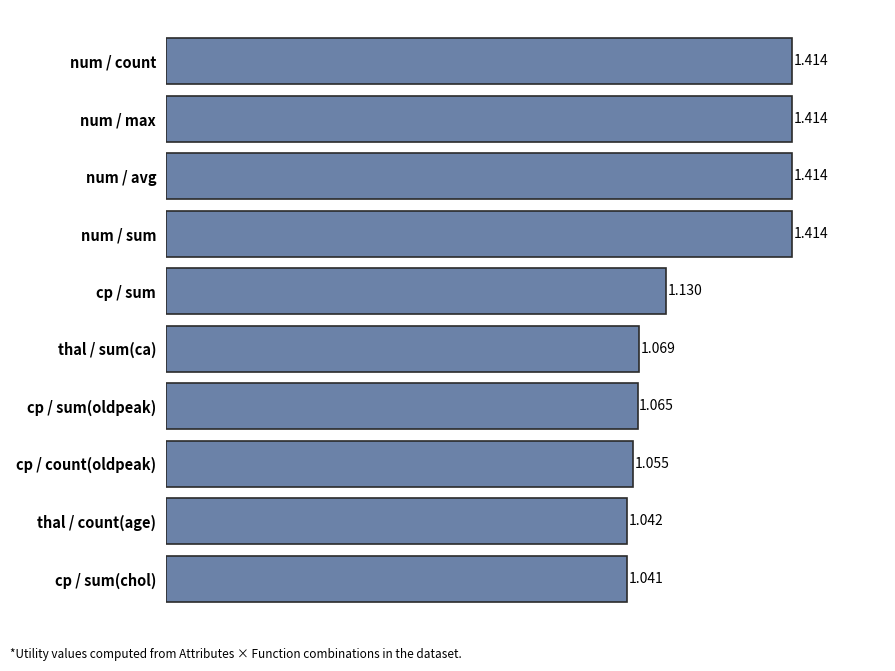

Which has a higher value, thal / count(age) or cp / sum(oldpeak)?

cp / sum(oldpeak)